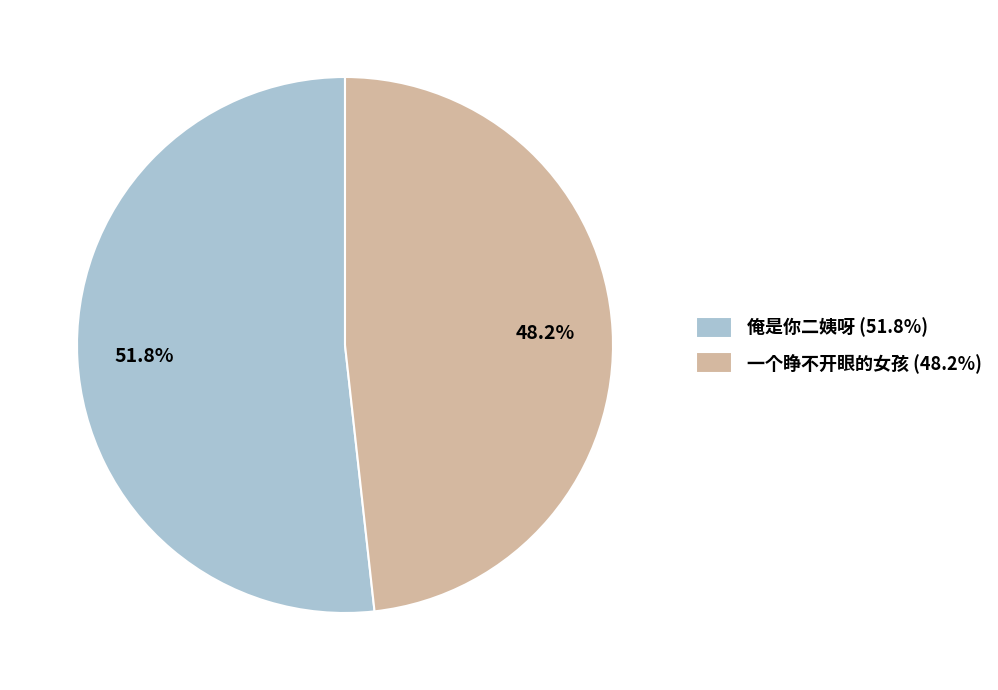

To the nearest percent, what is the difference between the largest and smallest slice percentages?

4%